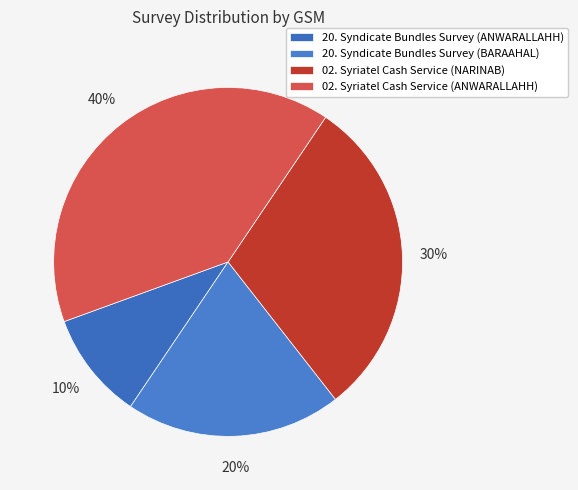

Does any single category account for the majority?

No